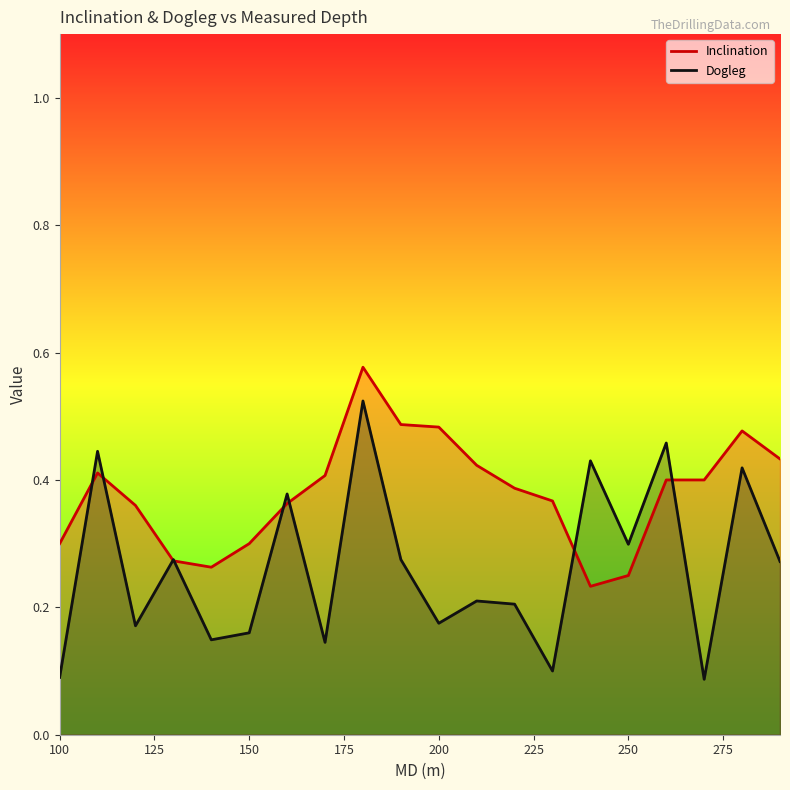

How many interior local peaks does the Inclination series have?

3